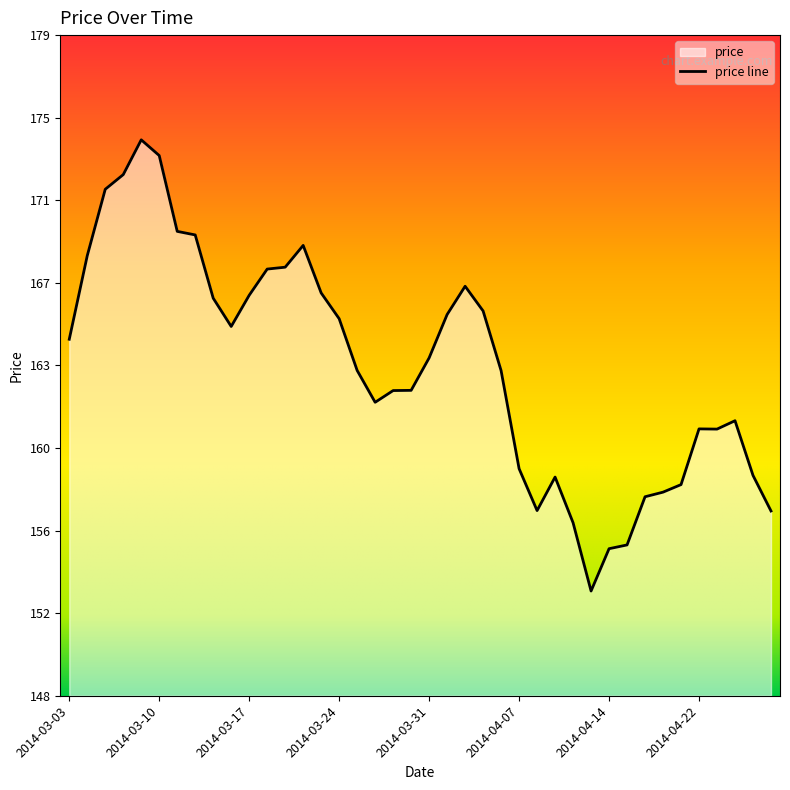

At which label is the value closest to 163?

2014-04-04